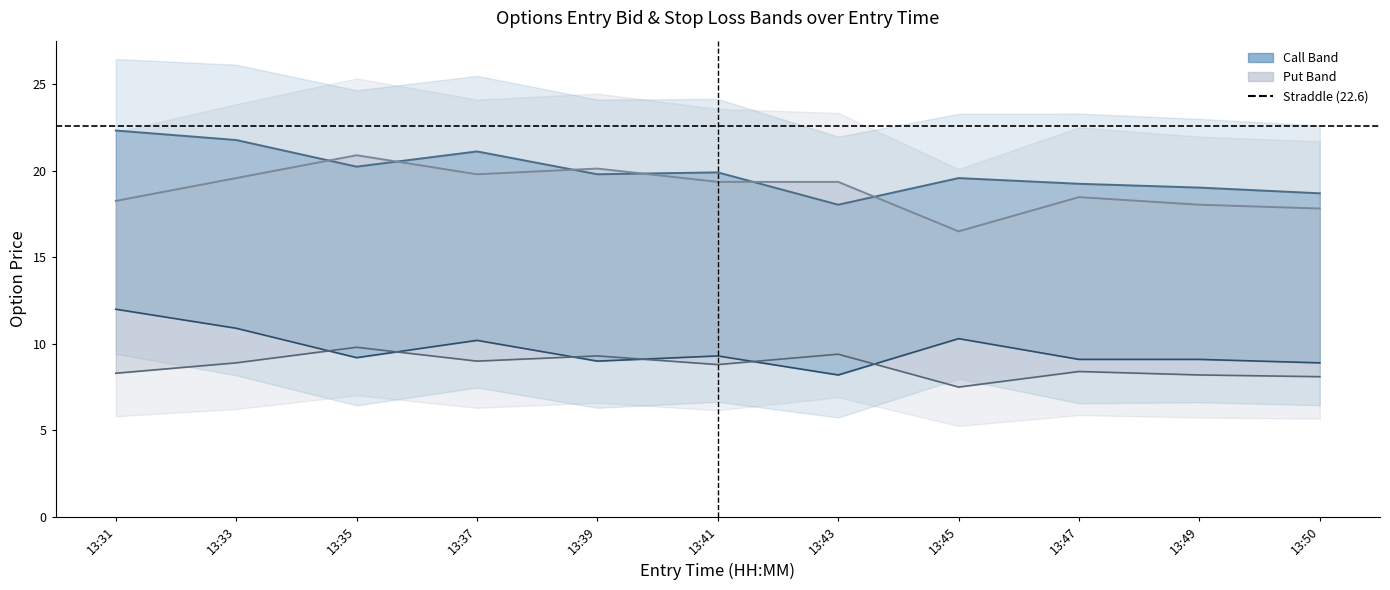

What value does the entry_bid_C series have at 13:35?

9.2